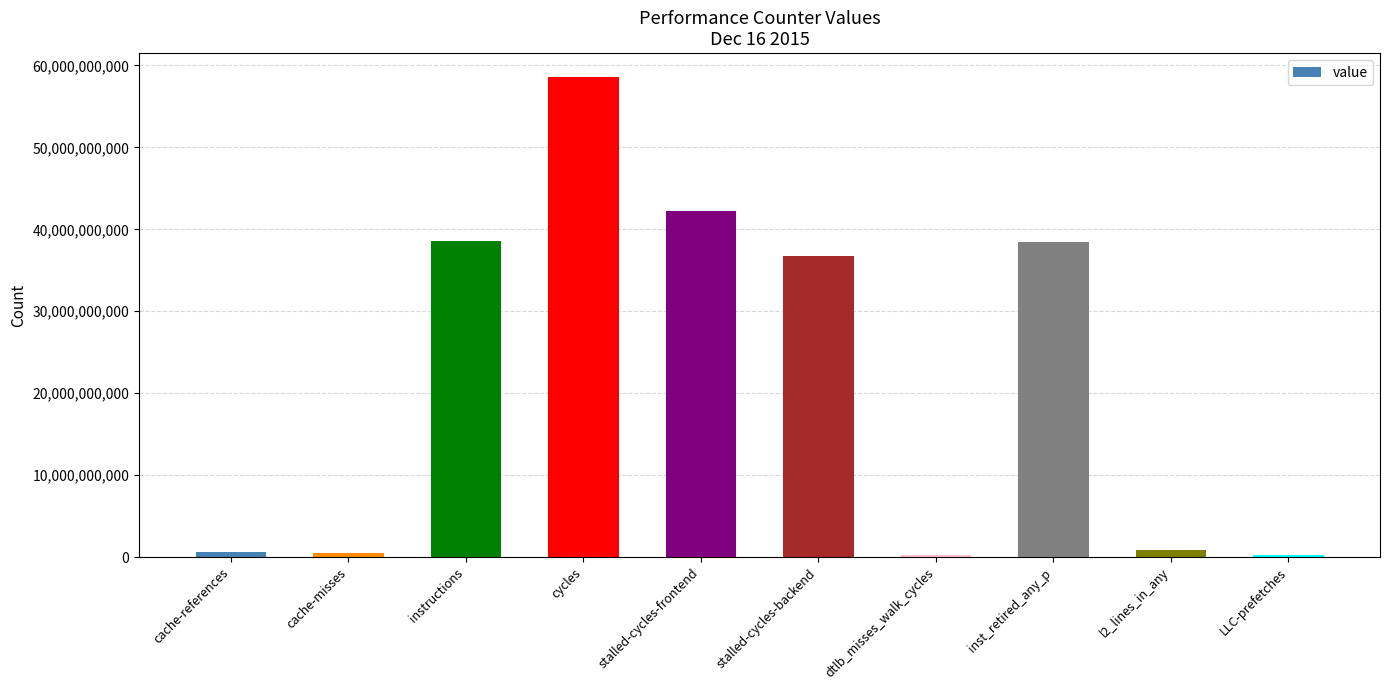

What is the sum of all values?

217163637602